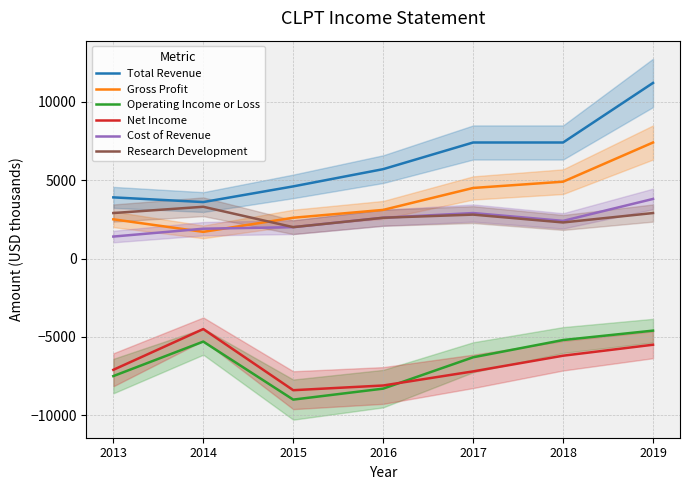

What is the difference between the maximum and second lowest values in the Total Revenue series?

7300